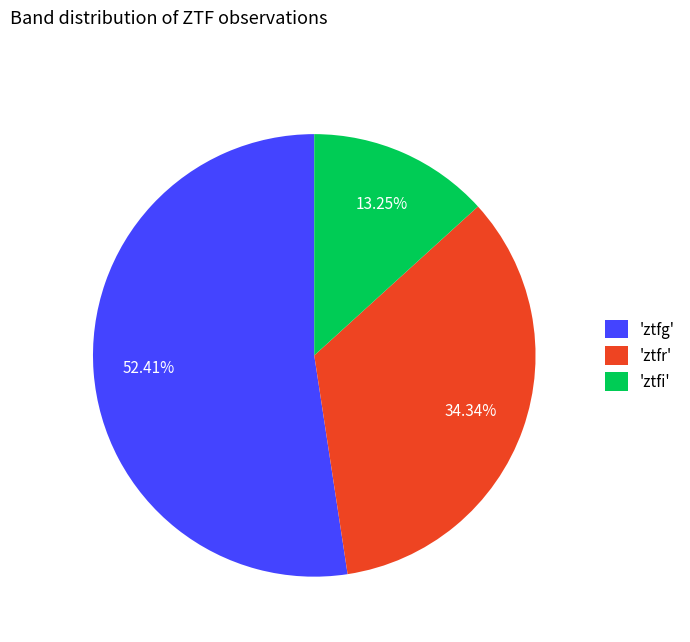

What is the ratio of the value at 'ztfr' to the value at 'ztfi'?

2.6